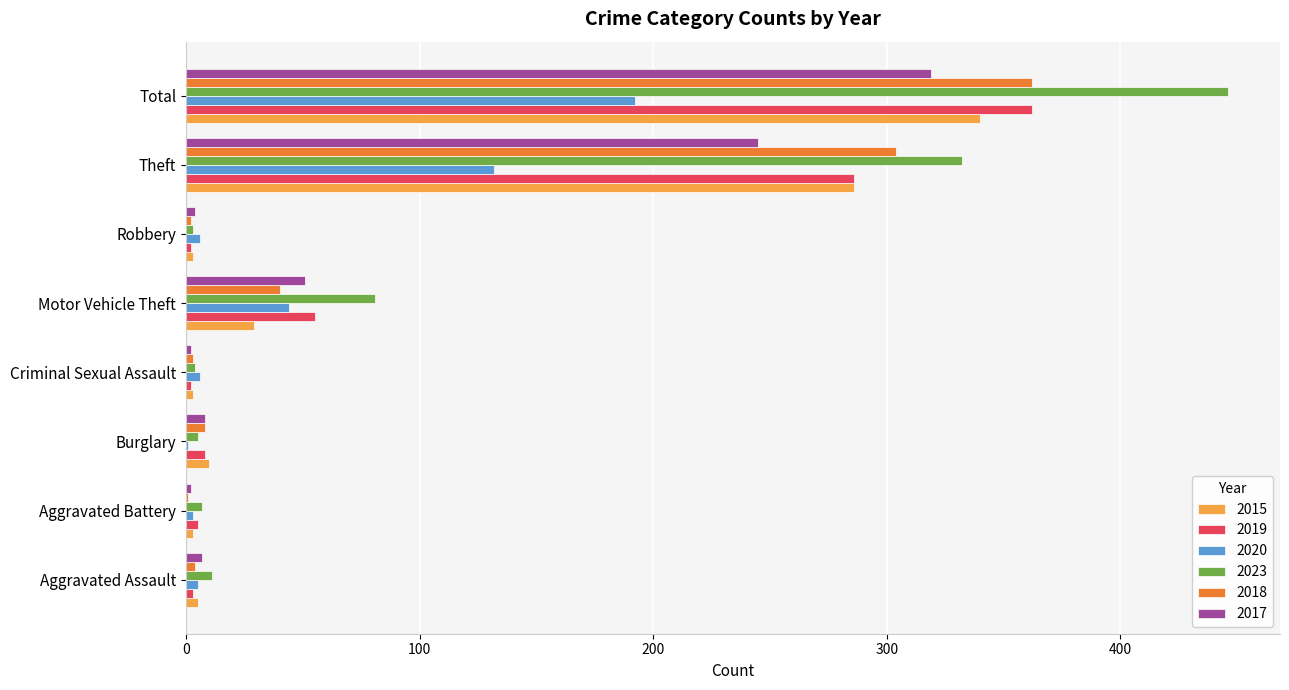

What is the total value across all series at Motor Vehicle Theft?

300